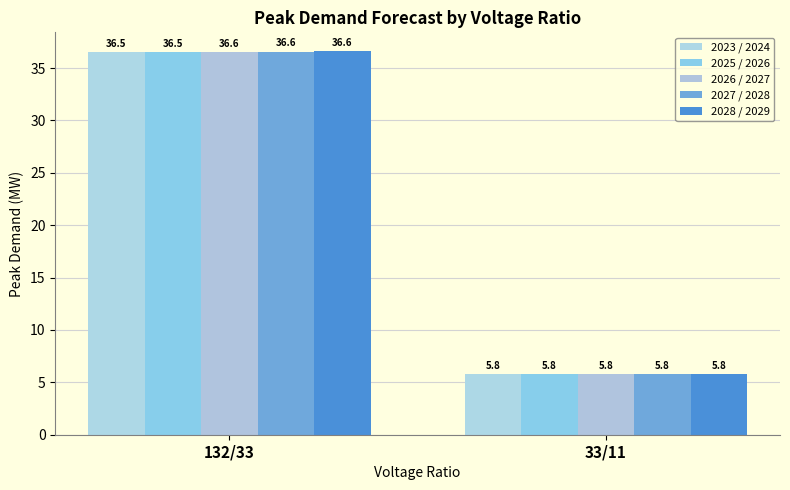

What is the average value of the 2023 / 2024 series?

21.1